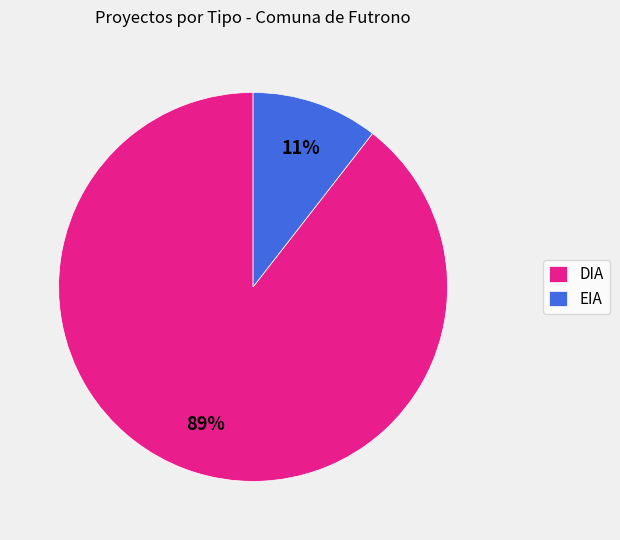

To the nearest percent, what percentage of the pie is DIA?

89%